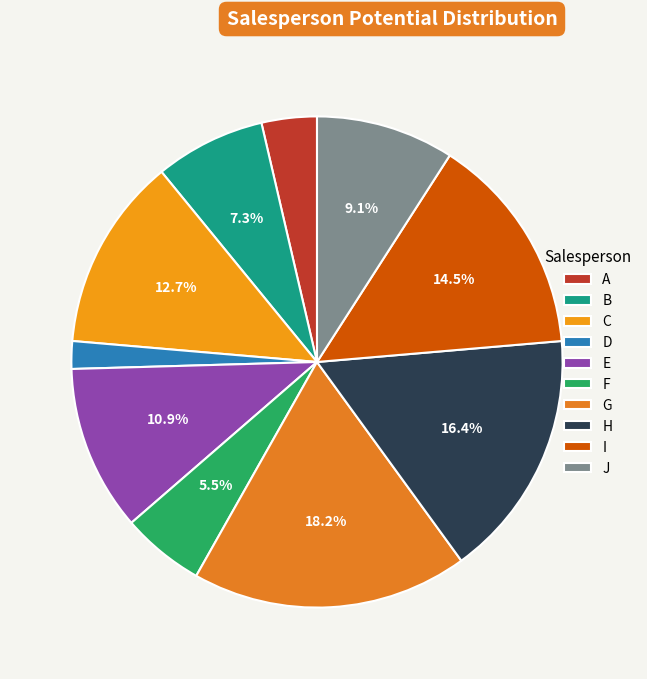

To the nearest percent, what percentage of the pie is J?

9%